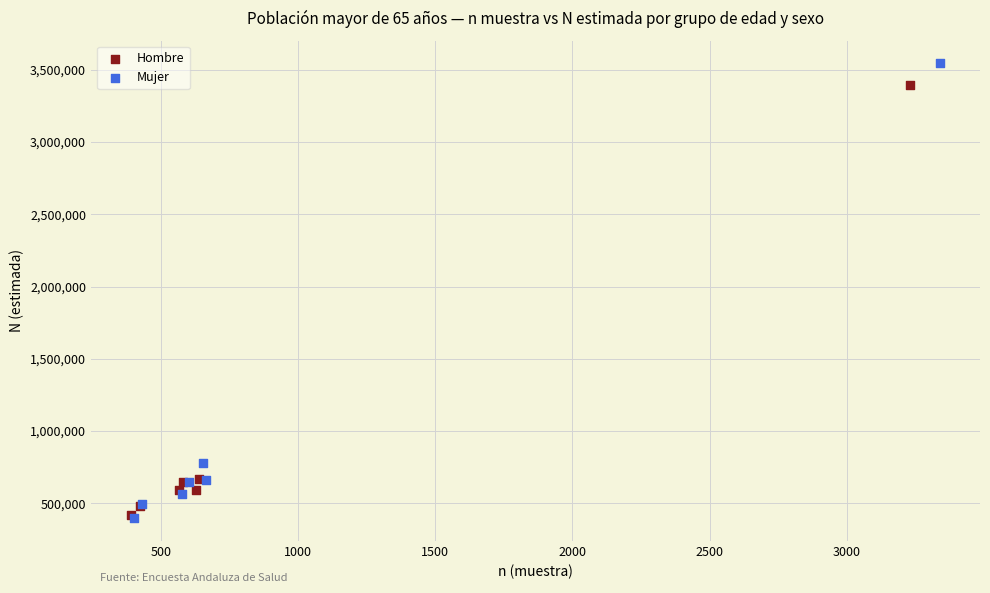

Which series contains the highest Y value?

Mujer